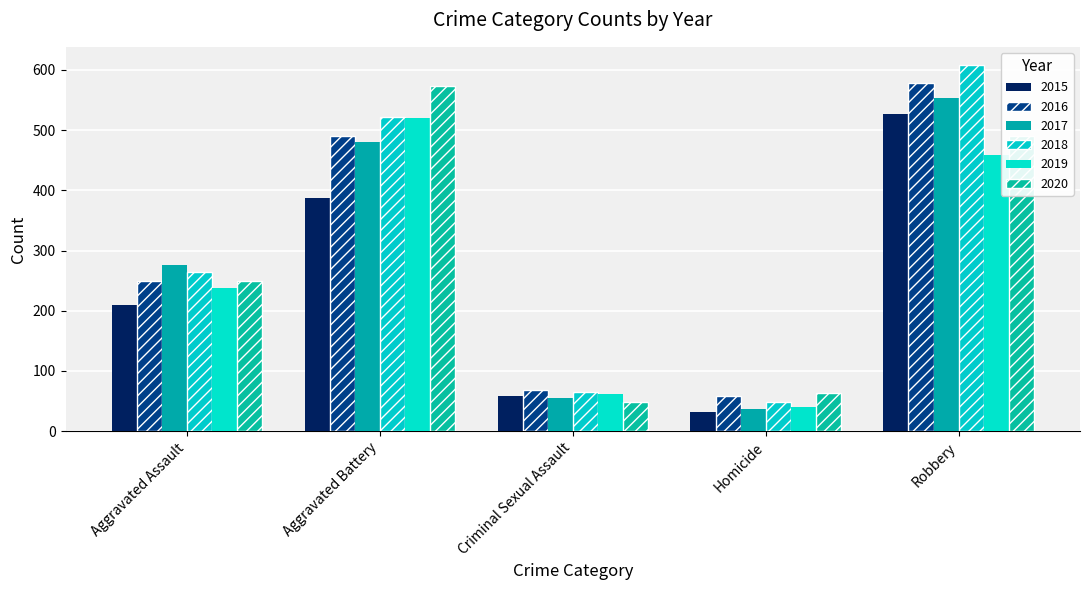

Between Homicide and Criminal Sexual Assault, which is larger?

Criminal Sexual Assault